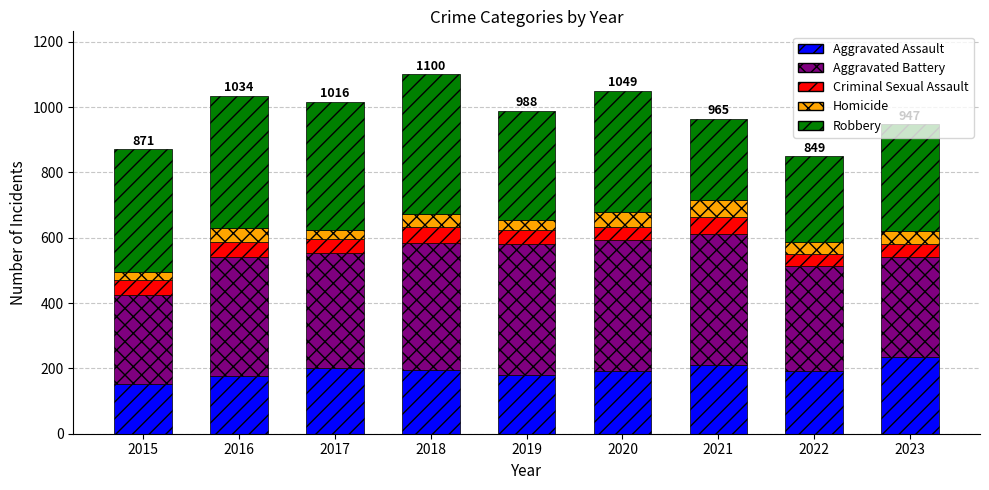

What is the difference between the Aggravated Assault values at 2018 and 2023?

39